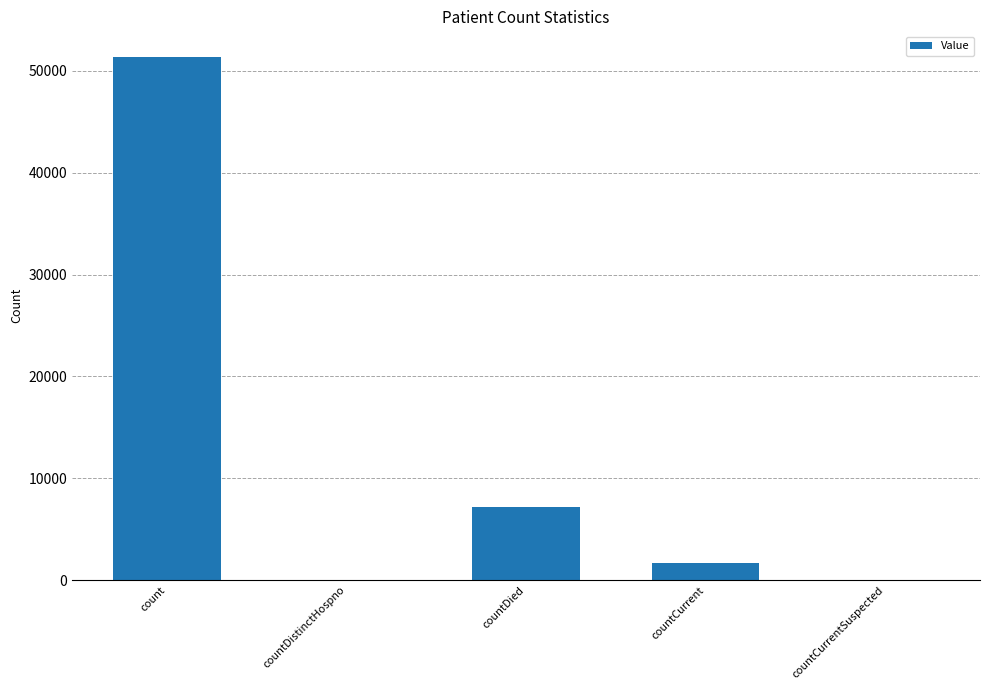

What is the sum of the values at countCurrentSuspected and countCurrent?

1703